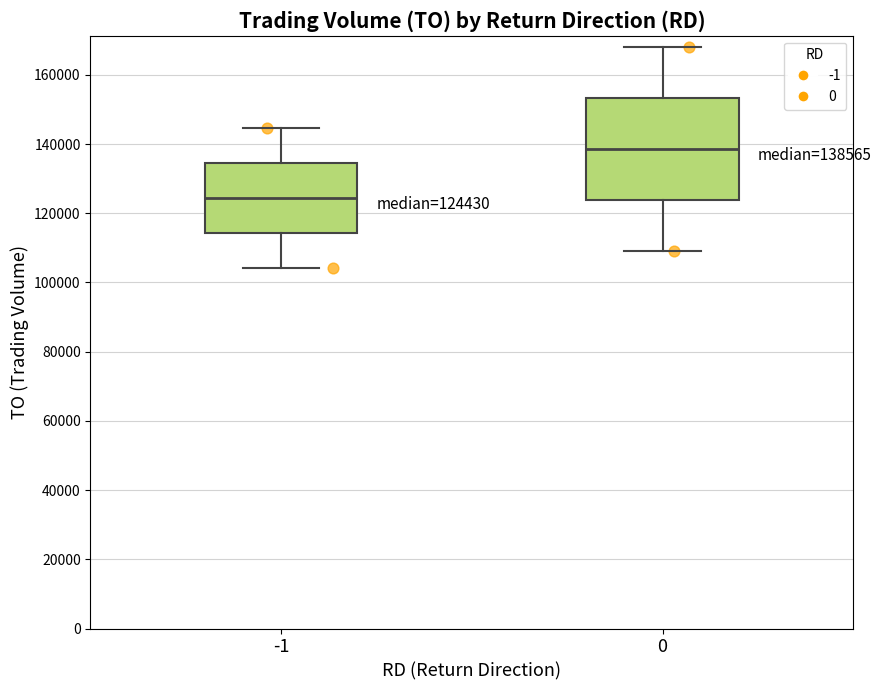

Comparing the boxes themselves (not the whiskers), which one is the tallest?

0